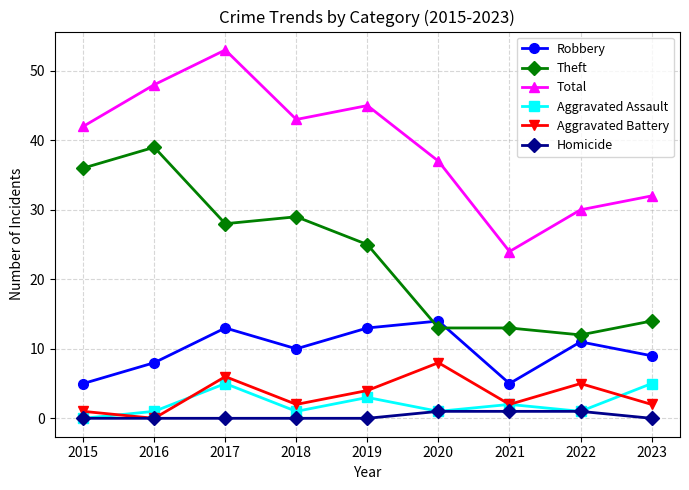

True or false: Robbery and Homicide cross at least once.

False